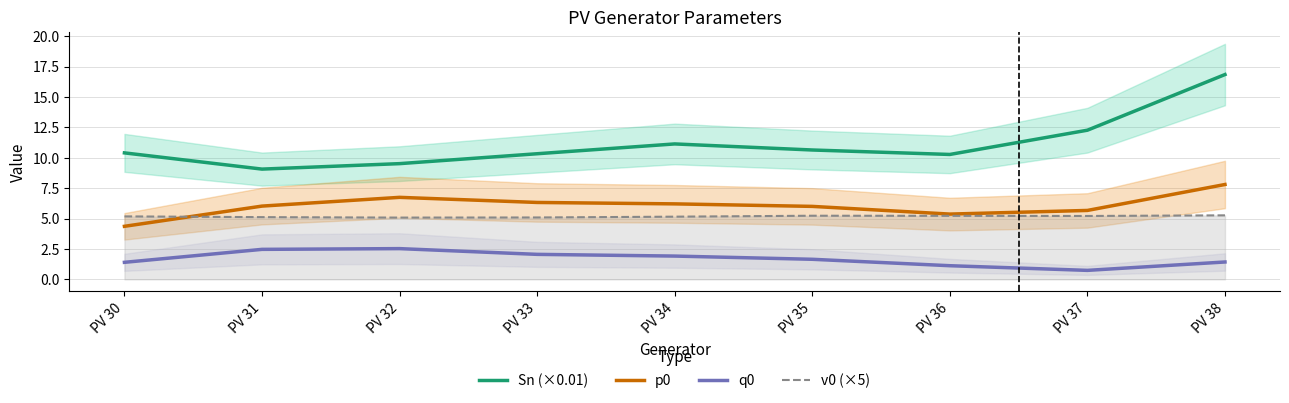

What is the approximate value of v0 (×5) at PV 33?

5.1